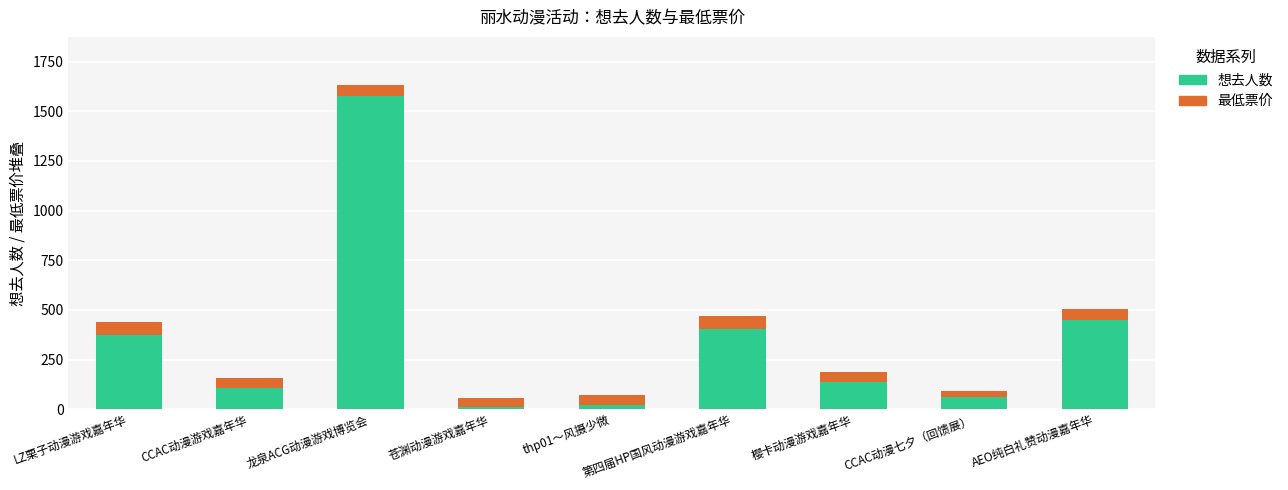

What is the average value of the 想去人数 series?

348.9